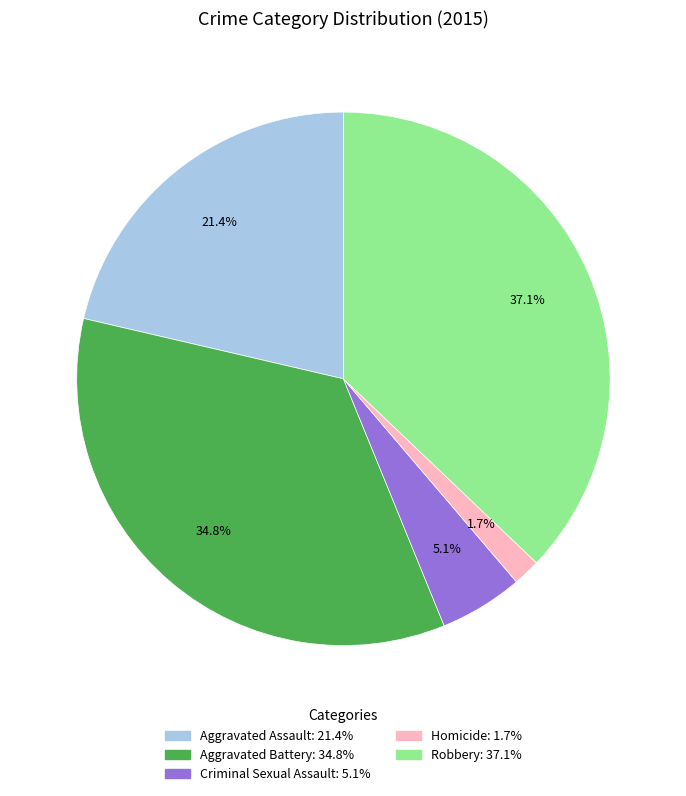

To the nearest percent, what portion does Criminal Sexual Assault represent?

5%